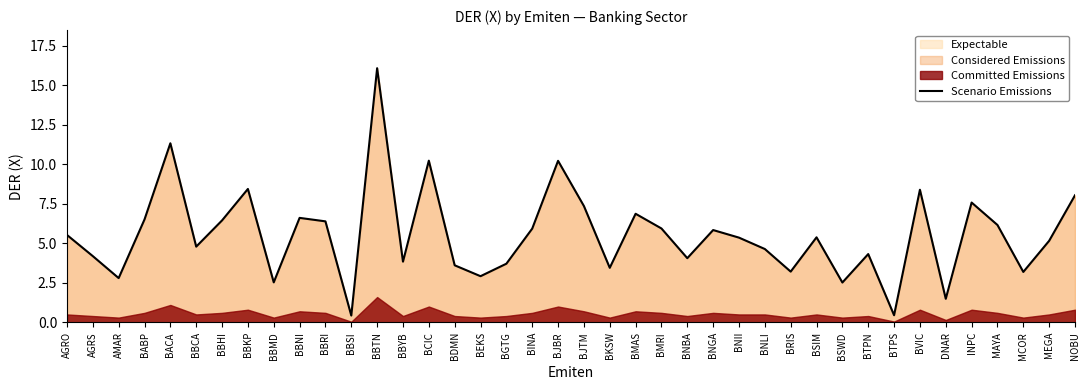

Reading right to left, extract all data points from this chart.

NOBU=8.0	MEGA=5.2	MCOR=3.2	MAYA=6.2	INPC=7.6	DNAR=1.5	BVIC=8.4	BTPS=0.5	BTPN=4.3	BSWD=2.5	BSIM=5.4	BRIS=3.2	BNLI=4.6	BNII=5.4	BNGA=5.8	BNBA=4.1	BMRI=5.9	BMAS=6.9	BKSW=3.5	BJTM=7.4	BJBR=10.2	BINA=5.9	BGTG=3.7	BEKS=2.9	BDMN=3.6	BCIC=10.2	BBYB=3.8	BBTN=16.1	BBSI=0.4	BBRI=6.4	BBNI=6.6	BBMD=2.5	BBKP=8.4	BBHI=6.5	BBCA=4.8	BACA=11.3	BABP=6.5	AMAR=2.8	AGRS=4.2	AGRO=5.5